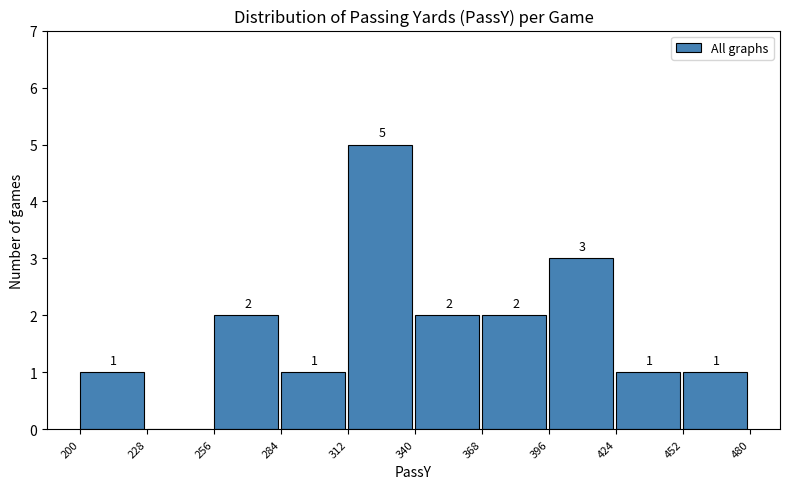

Over which range of the x-axis is the bar tallest?

312 to 340